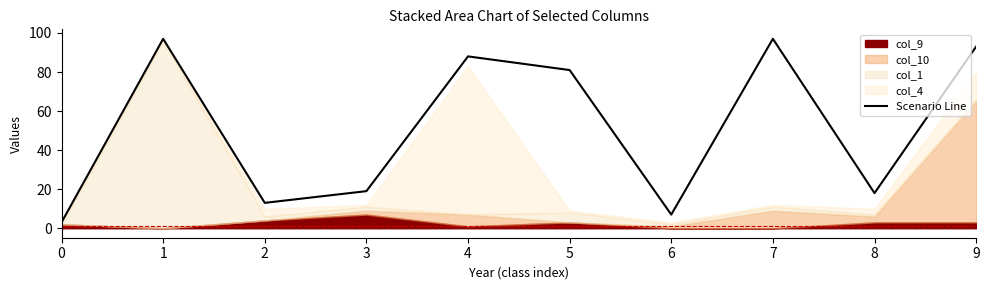

At which label is the value closest to 50?

3